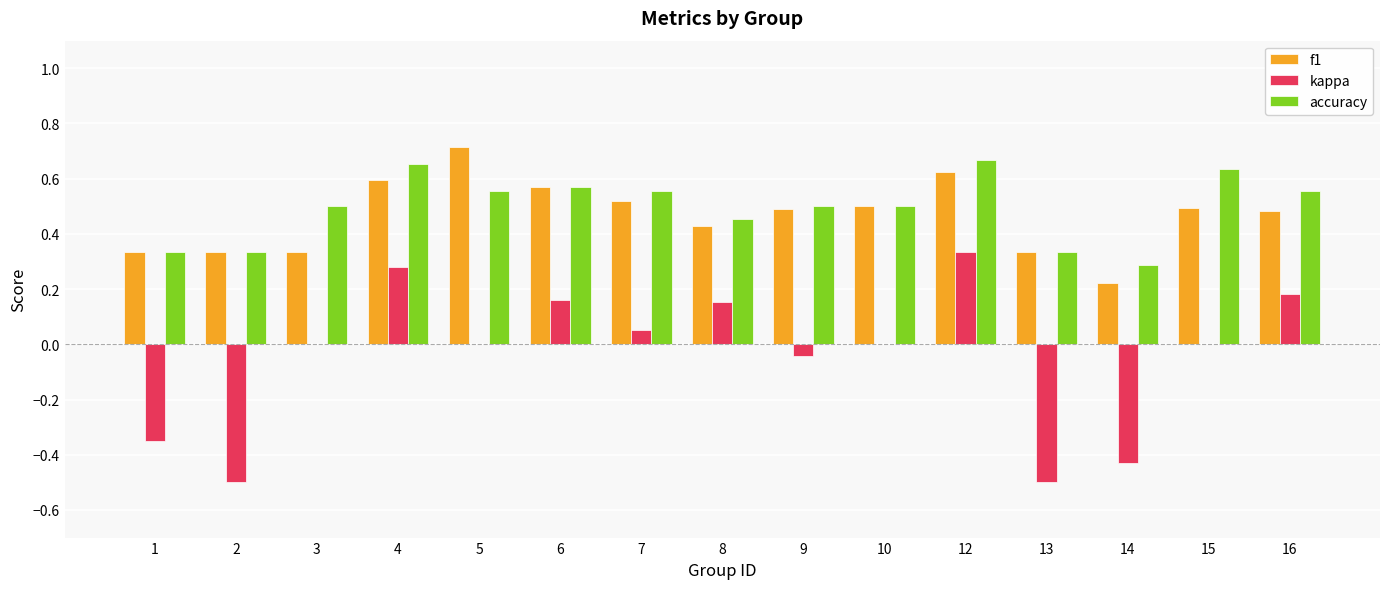

Which series changed the most between 5 and 14?

f1